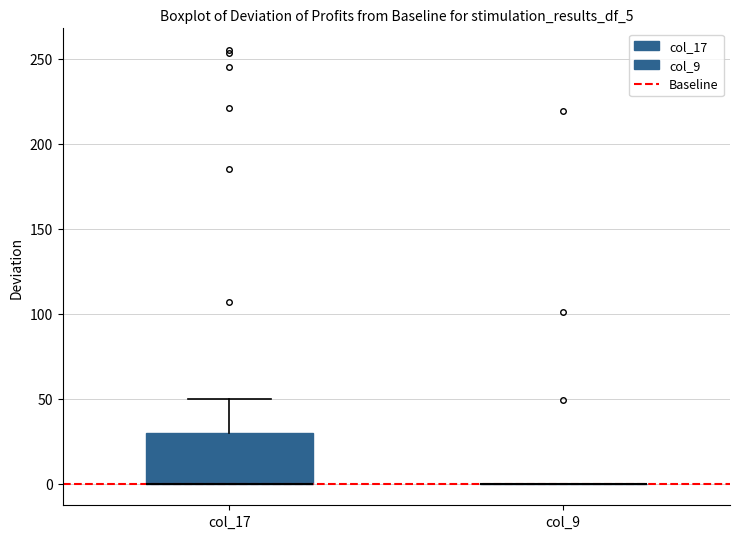

Reading left to right, read every box against the y-axis: the position of its median line, the range the box covers, and the ends of its whiskers. The values are not printed on the chart, so give them approximately, as read against the axis.

col_17: median 0 (drawn on the box's lower edge), box 0 to 30, whiskers 0 to 50
col_9: box collapsed to a line at 0, whiskers 0 to 0